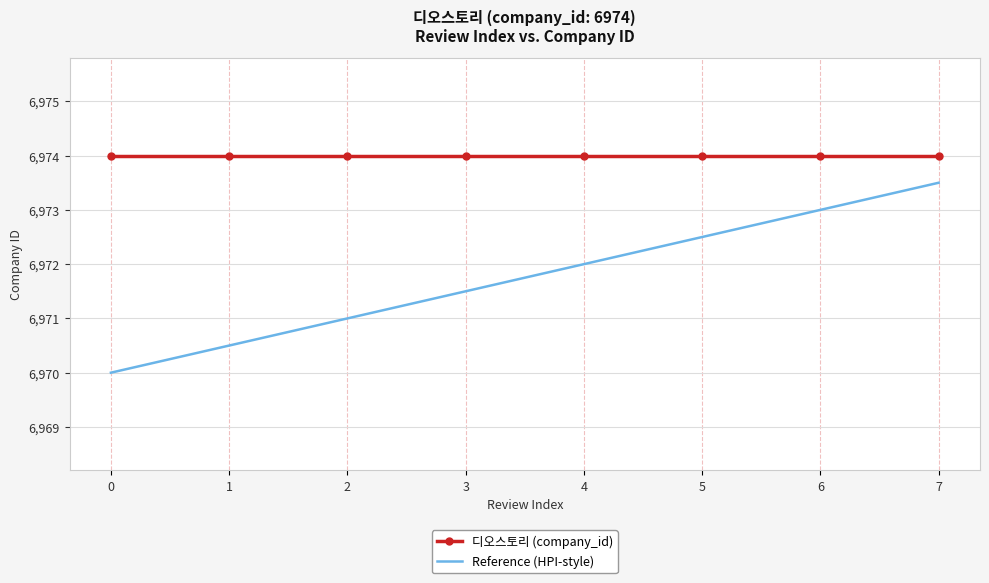

At which category is the sum across all series the highest?

7